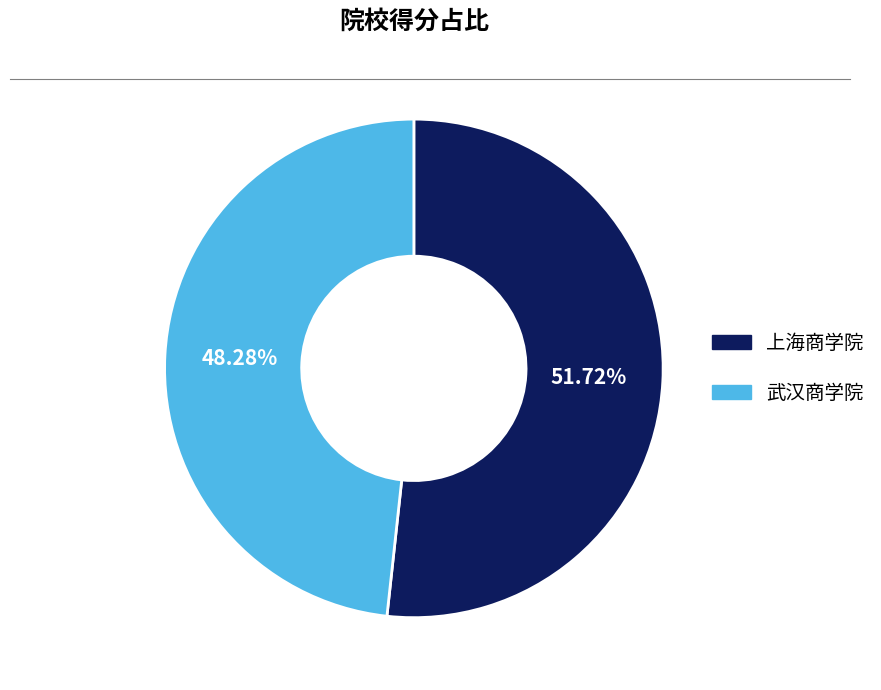

Does any single category account for the majority?

Yes